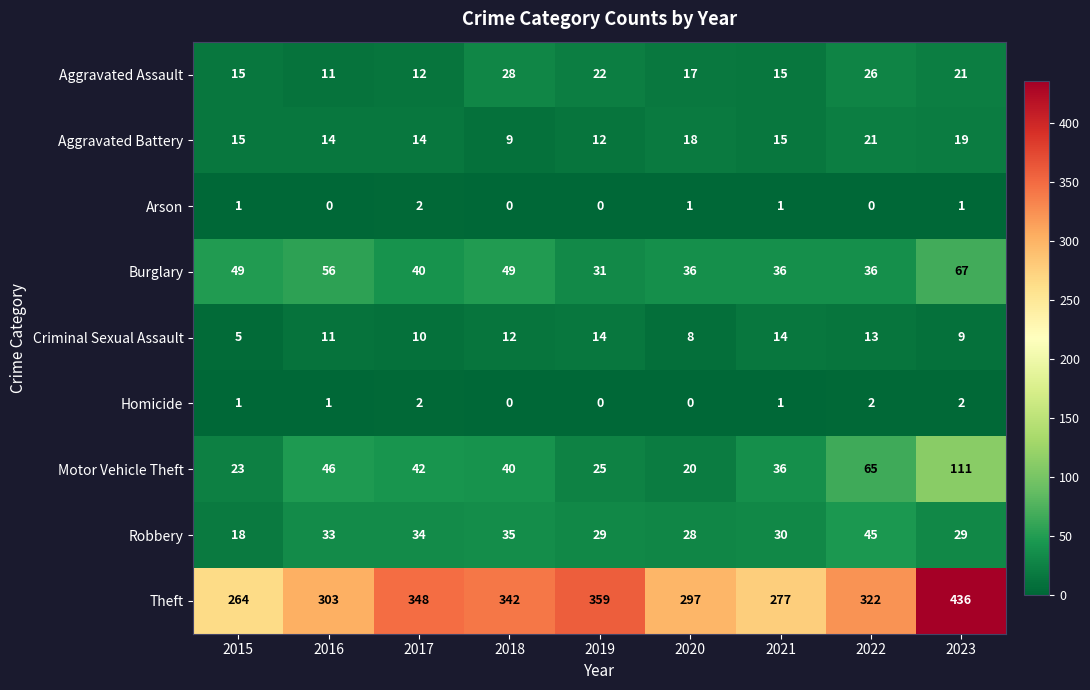

Is it true that Motor Vehicle Theft equals 65 at 2022?

True